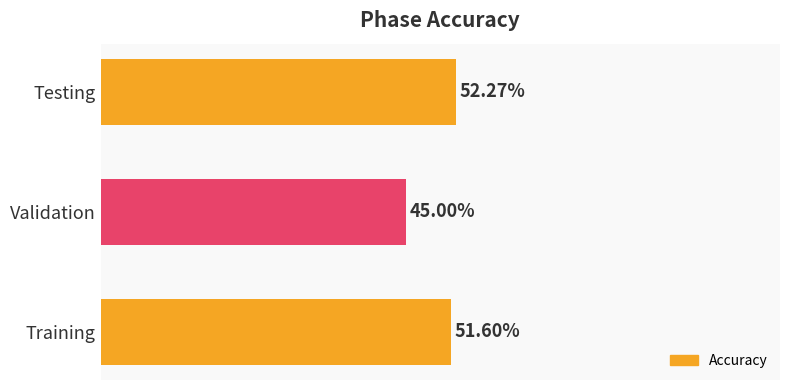

Rank the categories by value from lowest to highest.

Validation, Training, Testing